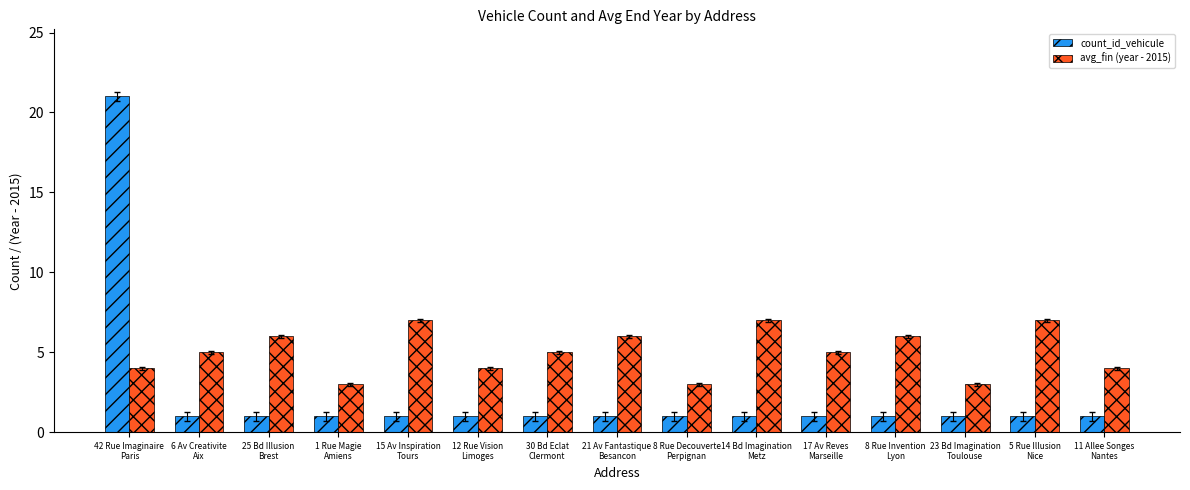

What is the label of the 5th bar from the right?

17 Av Reves
Marseille